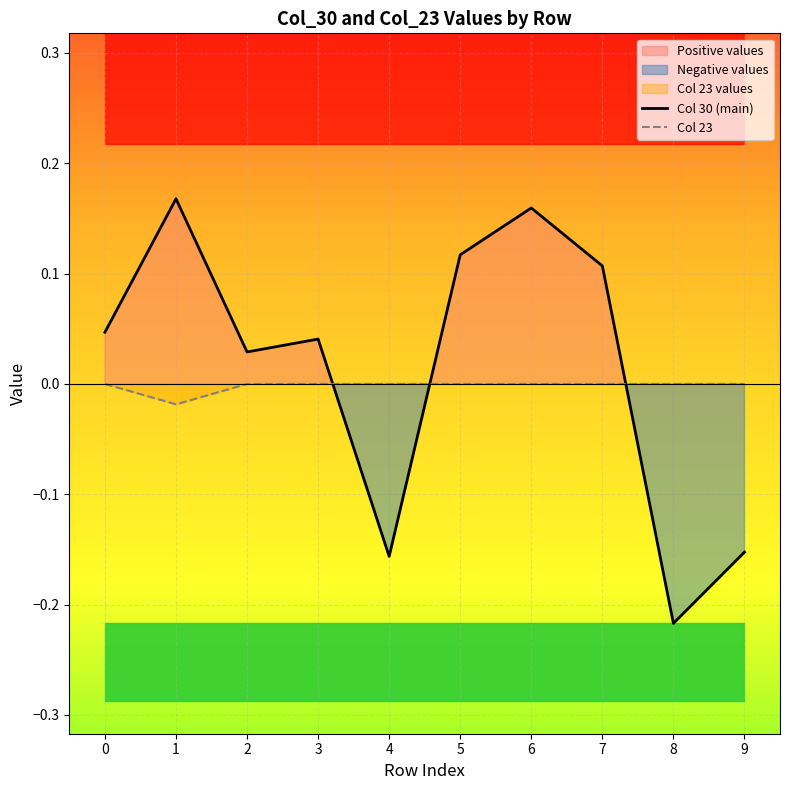

Reading left to right, transcribe all the data shown in this chart.

Col 30 (main): 0=0.0	1=0.2	2=0.0	3=0.0	4=-0.2	5=0.1	6=0.2	7=0.1	8=-0.2	9=-0.2
Col 23: 0=0.0	1=-0.0	2=0.0	3=0.0	4=0.0	5=0.0	6=0.0	7=0.0	8=0.0	9=0.0